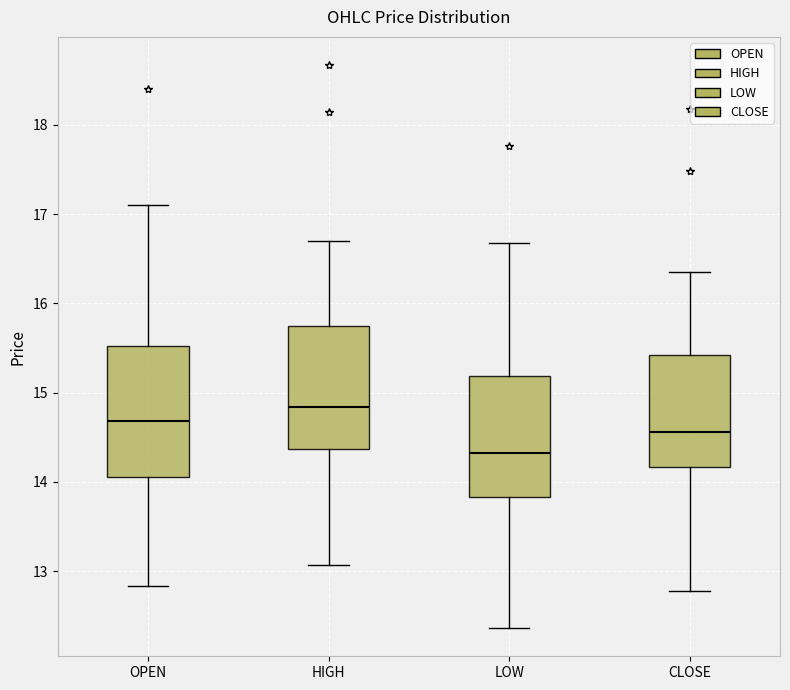

Reading left to right, transcribe this box plot: for each box, give where its median line is, the range the box spans, and where its two whiskers end, as read against the y-axis. The values are not printed on the chart, so give them approximately, as read against the axis.

OPEN: median 14.7, box 14.1 to 15.5, whiskers 12.8 to 17.1
HIGH: median 14.8, box 14.4 to 15.7, whiskers 13.1 to 16.7
LOW: median 14.3, box 13.8 to 15.2, whiskers 12.4 to 16.7
CLOSE: median 14.6, box 14.2 to 15.4, whiskers 12.8 to 16.4